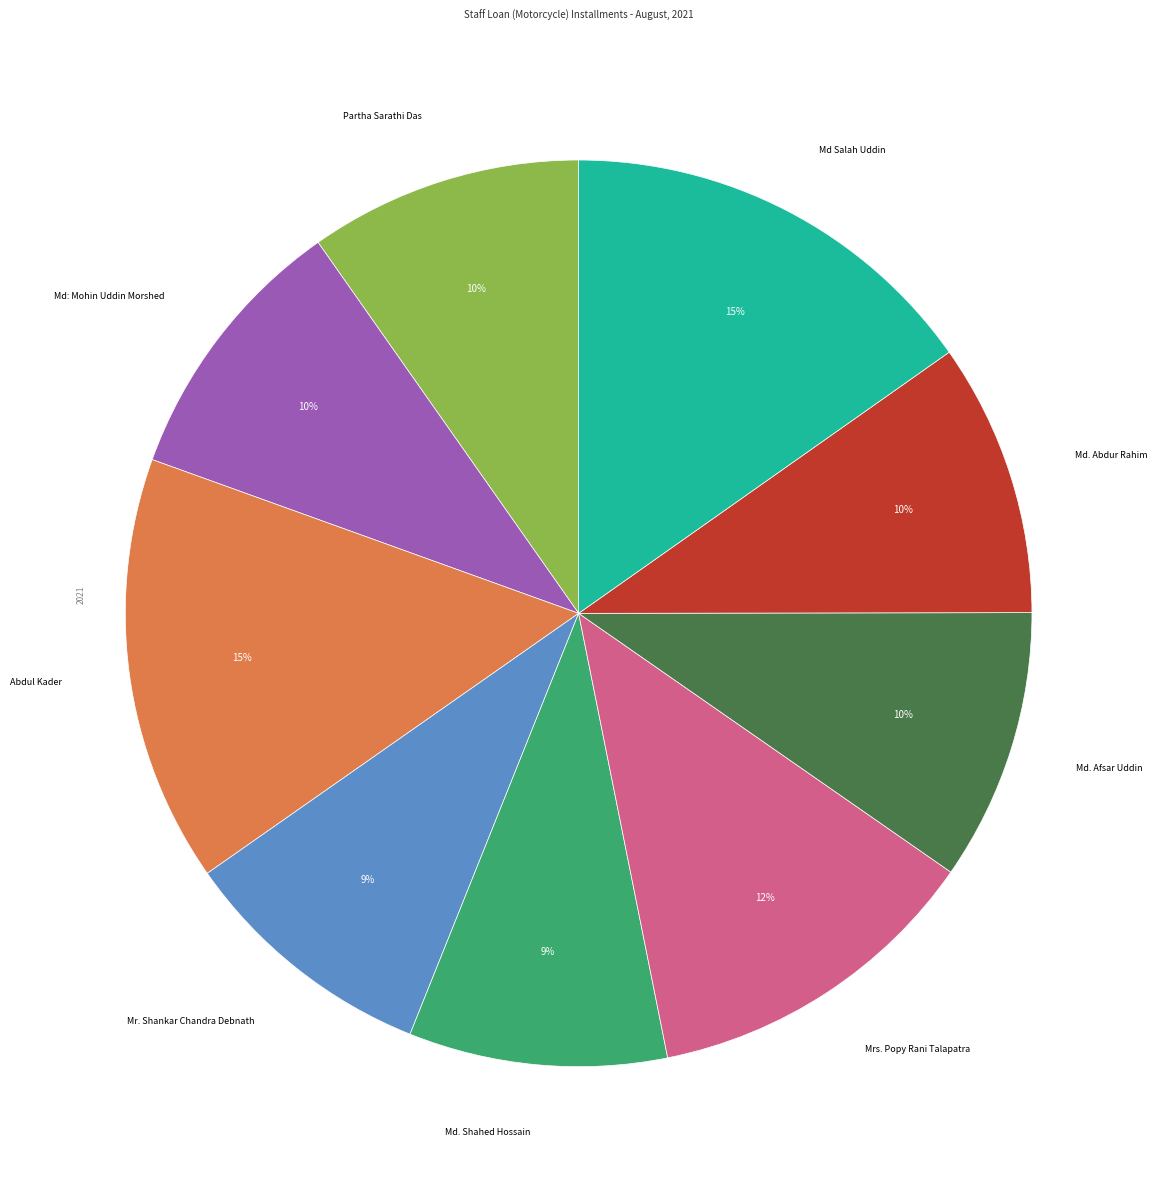

To the nearest percent, what is the average slice percentage?

11%